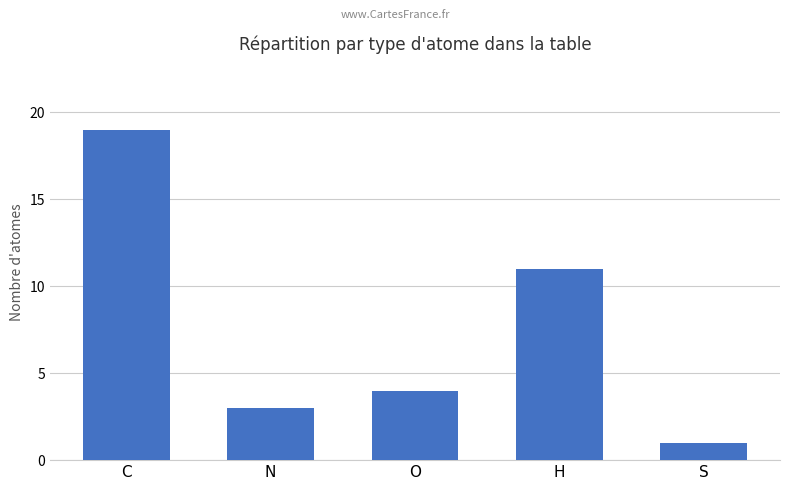

What is the value of the 2nd bar from the left?

3